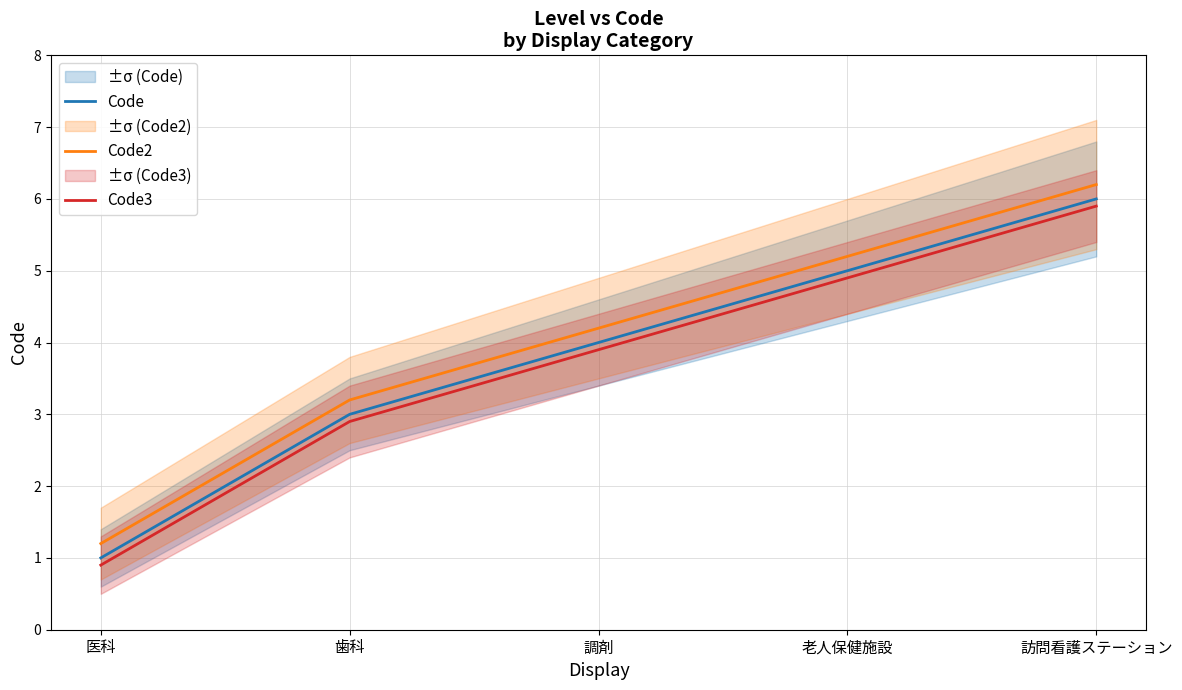

True or false: Code2 and Code3 intersect in this chart.

False